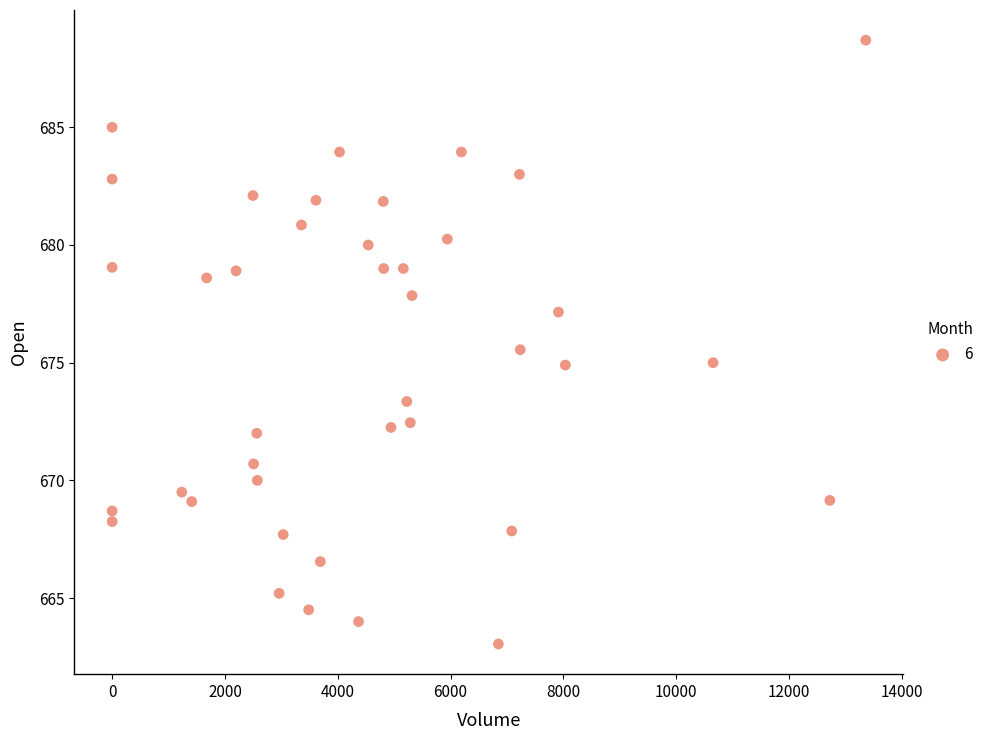

What is the range of Y values (max minus min)?

25.7